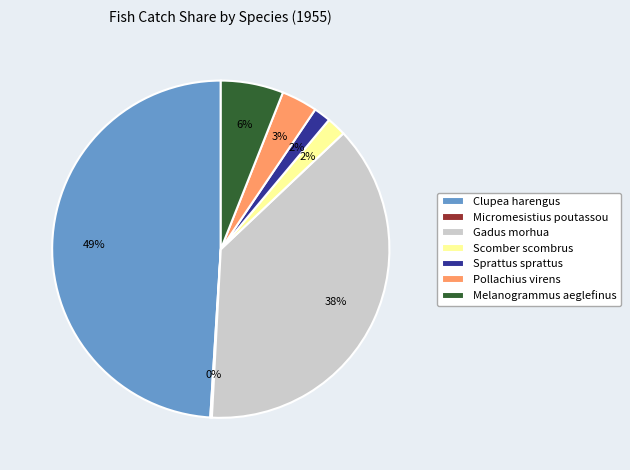

To the nearest percent, what portion does Pollachius virens represent?

3%